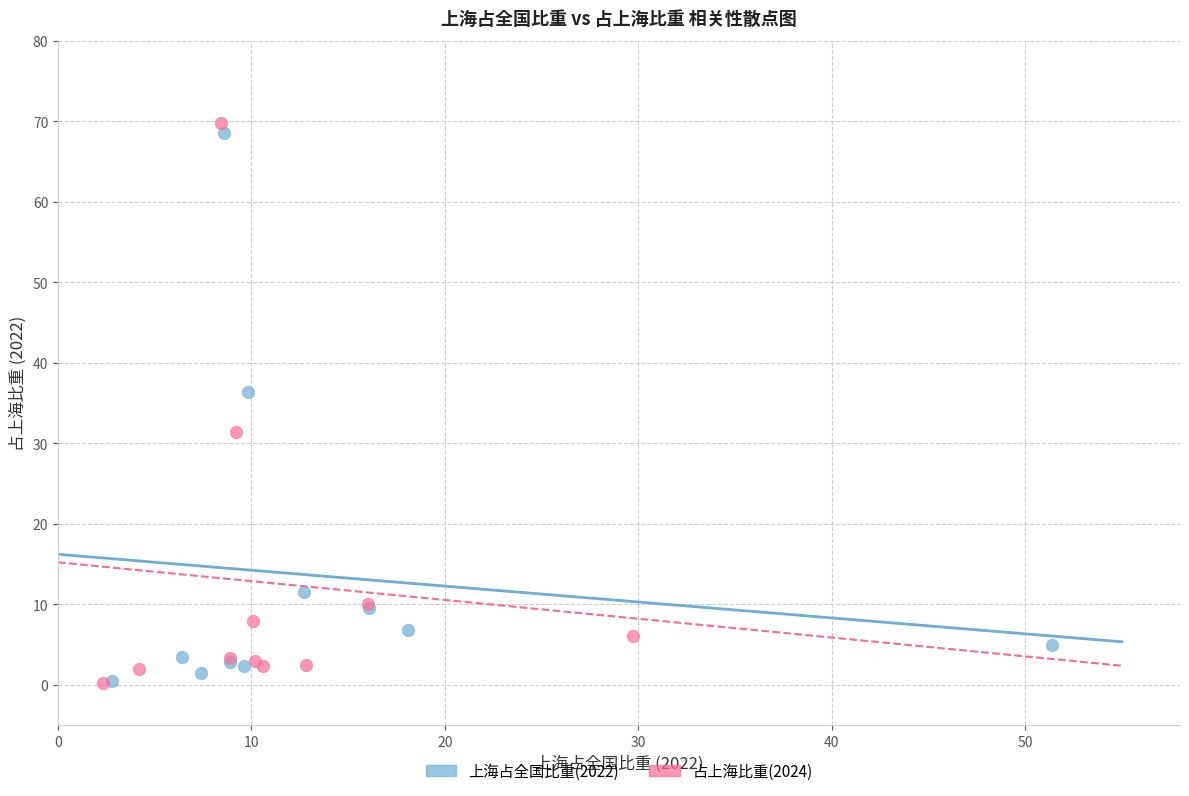

Which series has the largest Y range (max minus min)?

占上海比重(2024)